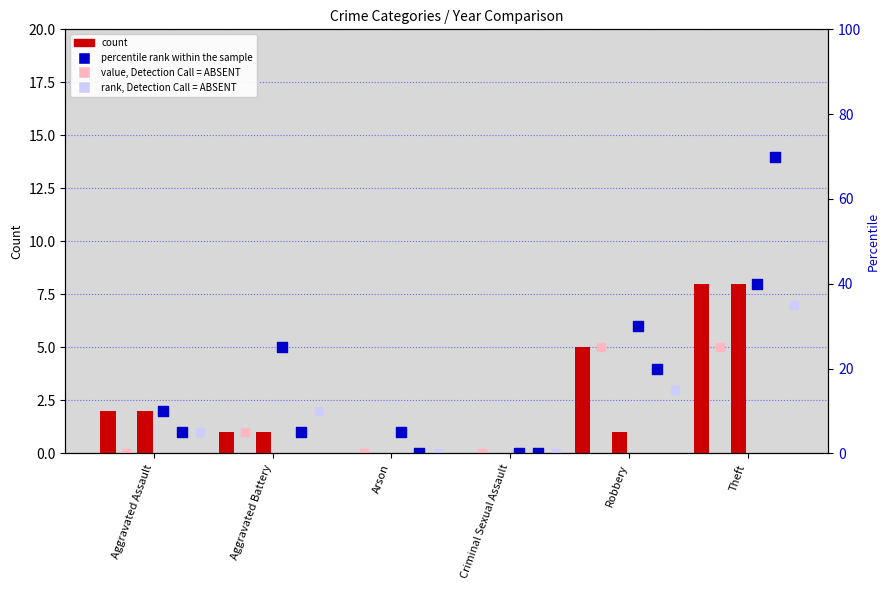

Is the value of 2016 at Theft greater than the value of 2015 at Robbery?

Yes